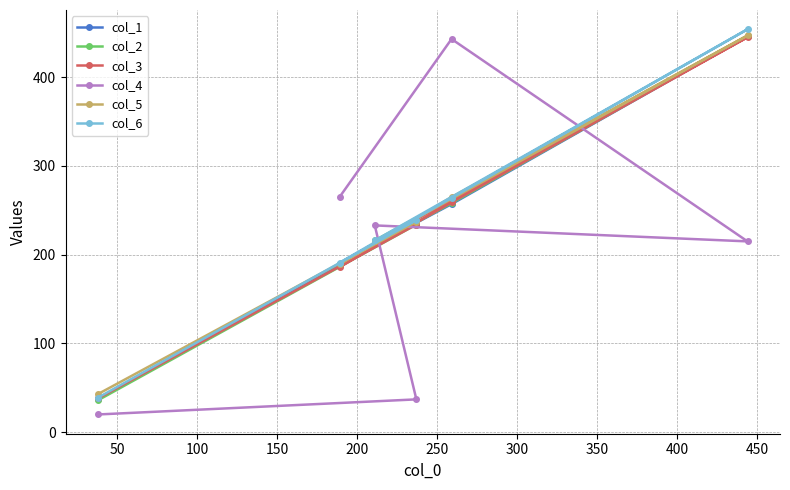

What is the value of the col_6 point at the 6th from the left?

454